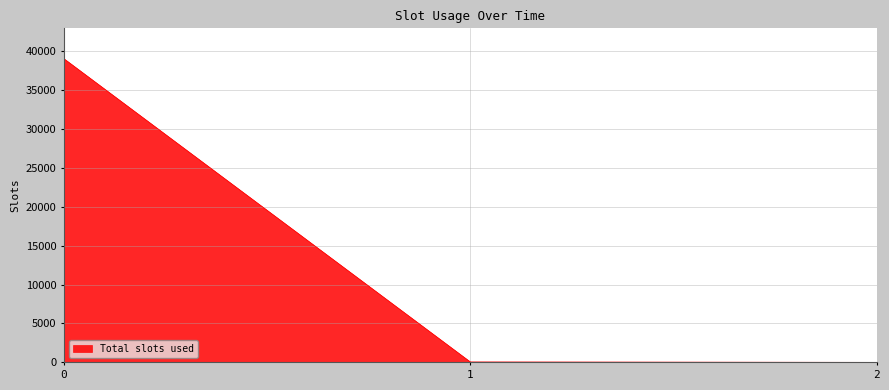

How many categories are shown in the chart?

3